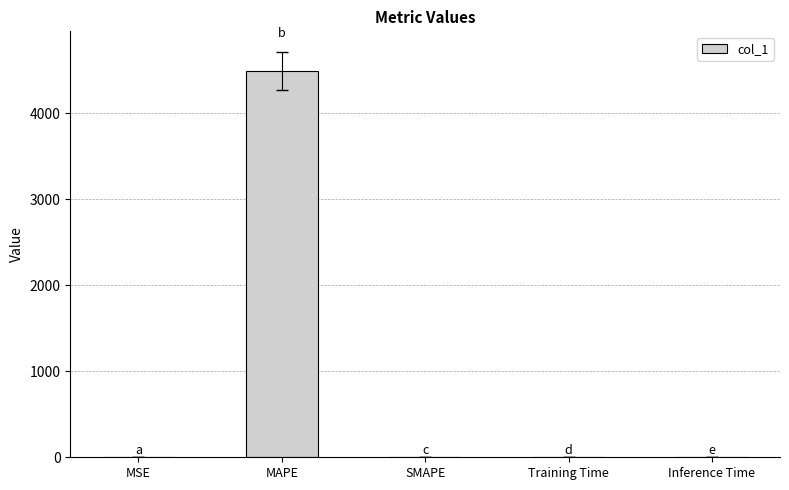

What is the sum of all values?

4493.8